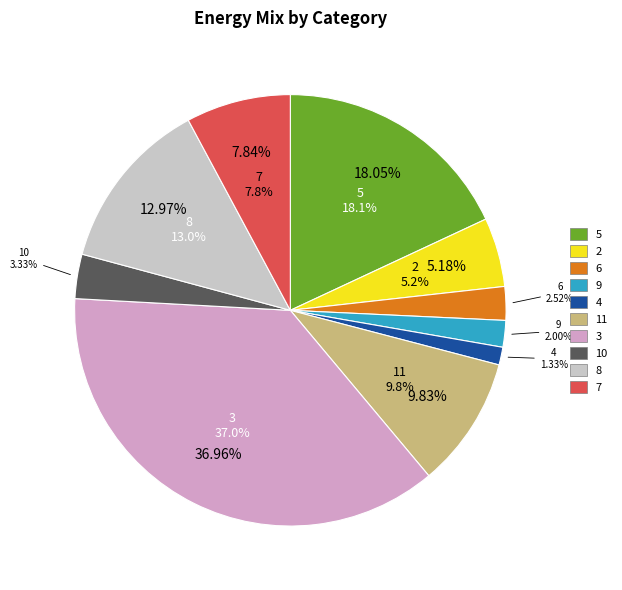

How many segments does this pie chart have?

10